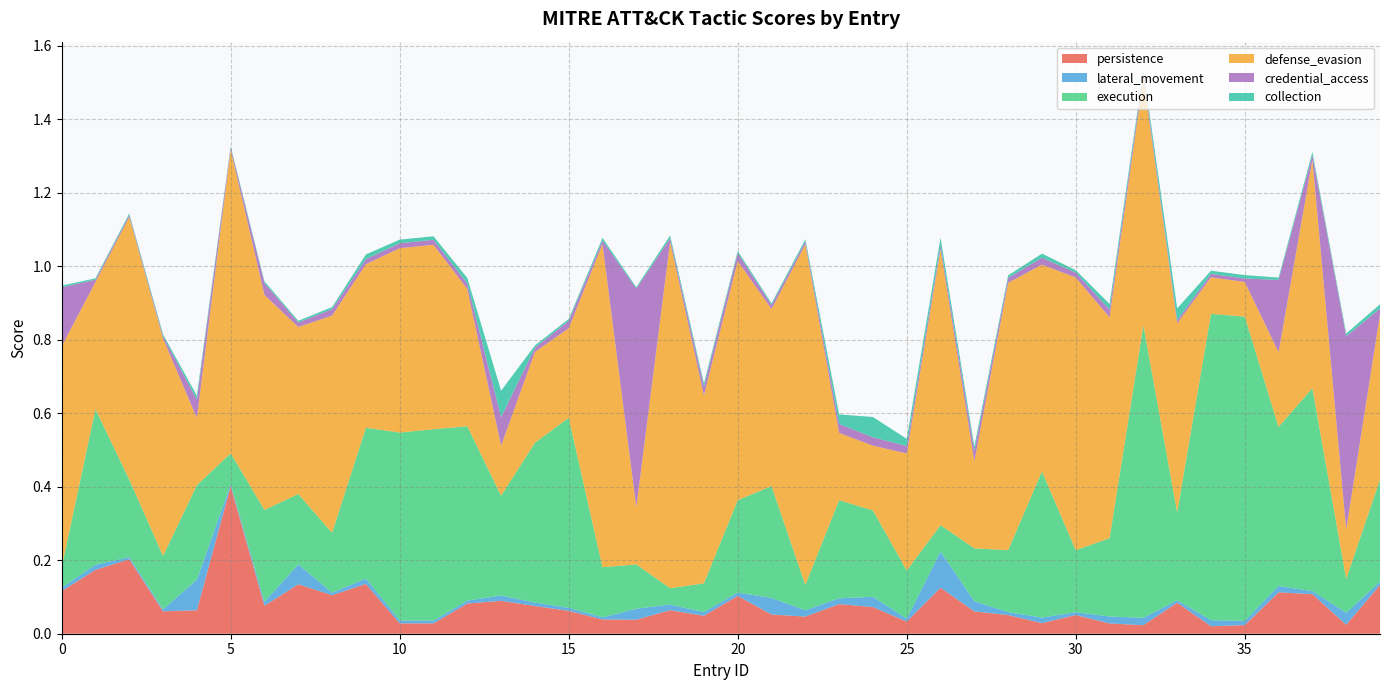

Reading left to right, list all the values displayed in this chart.

persistence: 0=0.1	1=0.2	2=0.2	3=0.1	4=0.1	5=0.4	6=0.1	7=0.1	8=0.1	9=0.1	10=0.0	11=0.0	12=0.1	13=0.1	14=0.1	15=0.1	16=0.0	17=0.0	18=0.1	19=0.0	20=0.1	21=0.1	22=0.0	23=0.1	24=0.1	25=0.0	26=0.1	27=0.1	28=0.1	29=0.0	30=0.1	31=0.0	32=0.0	33=0.1	34=0.0	35=0.0	36=0.1	37=0.1	38=0.0	39=0.1
lateral_movement: 0=0.0	1=0.0	2=0.0	3=0.0	4=0.1	5=0.0	6=0.0	7=0.1	8=0.0	9=0.0	10=0.0	11=0.0	12=0.0	13=0.0	14=0.0	15=0.0	16=0.0	17=0.0	18=0.0	19=0.0	20=0.0	21=0.0	22=0.0	23=0.0	24=0.0	25=0.0	26=0.1	27=0.0	28=0.0	29=0.0	30=0.0	31=0.0	32=0.0	33=0.0	34=0.0	35=0.0	36=0.0	37=0.0	38=0.0	39=0.0
execution: 0=0.1	1=0.4	2=0.2	3=0.1	4=0.3	5=0.1	6=0.2	7=0.2	8=0.2	9=0.4	10=0.5	11=0.5	12=0.5	13=0.3	14=0.4	15=0.5	16=0.1	17=0.1	18=0.0	19=0.1	20=0.3	21=0.3	22=0.1	23=0.3	24=0.2	25=0.1	26=0.1	27=0.1	28=0.2	29=0.4	30=0.2	31=0.2	32=0.8	33=0.2	34=0.8	35=0.8	36=0.4	37=0.6	38=0.1	39=0.3
defense_evasion: 0=0.6	1=0.3	2=0.7	3=0.6	4=0.2	5=0.8	6=0.6	7=0.5	8=0.6	9=0.4	10=0.5	11=0.5	12=0.4	13=0.1	14=0.2	15=0.2	16=0.9	17=0.2	18=0.9	19=0.5	20=0.7	21=0.5	22=0.9	23=0.2	24=0.2	25=0.3	26=0.8	27=0.2	28=0.7	29=0.6	30=0.7	31=0.6	32=0.7	33=0.5	34=0.1	35=0.1	36=0.2	37=0.6	38=0.1	39=0.4
credential_access: 0=0.2	1=0.0	2=0.0	3=0.0	4=0.0	5=0.0	6=0.0	7=0.0	8=0.0	9=0.0	10=0.0	11=0.0	12=0.0	13=0.1	14=0.0	15=0.0	16=0.0	17=0.6	18=0.0	19=0.0	20=0.0	21=0.0	22=0.0	23=0.0	24=0.0	25=0.0	26=0.0	27=0.0	28=0.0	29=0.0	30=0.0	31=0.0	32=0.0	33=0.0	34=0.0	35=0.0	36=0.2	37=0.0	38=0.5	39=0.0
collection: 0=0.0	1=0.0	2=0.0	3=0.0	4=0.0	5=0.0	6=0.0	7=0.0	8=0.0	9=0.0	10=0.0	11=0.0	12=0.0	13=0.1	14=0.0	15=0.0	16=0.0	17=0.0	18=0.0	19=0.0	20=0.0	21=0.0	22=0.0	23=0.0	24=0.1	25=0.0	26=0.0	27=0.0	28=0.0	29=0.0	30=0.0	31=0.0	32=0.0	33=0.0	34=0.0	35=0.0	36=0.0	37=0.0	38=0.0	39=0.0